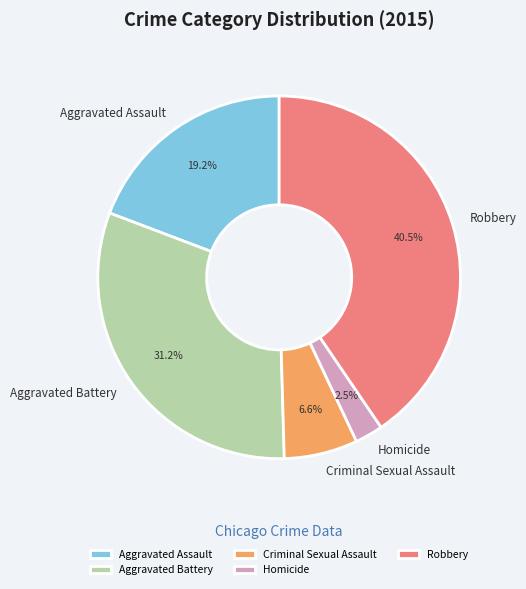

Which slice is the largest?

Robbery